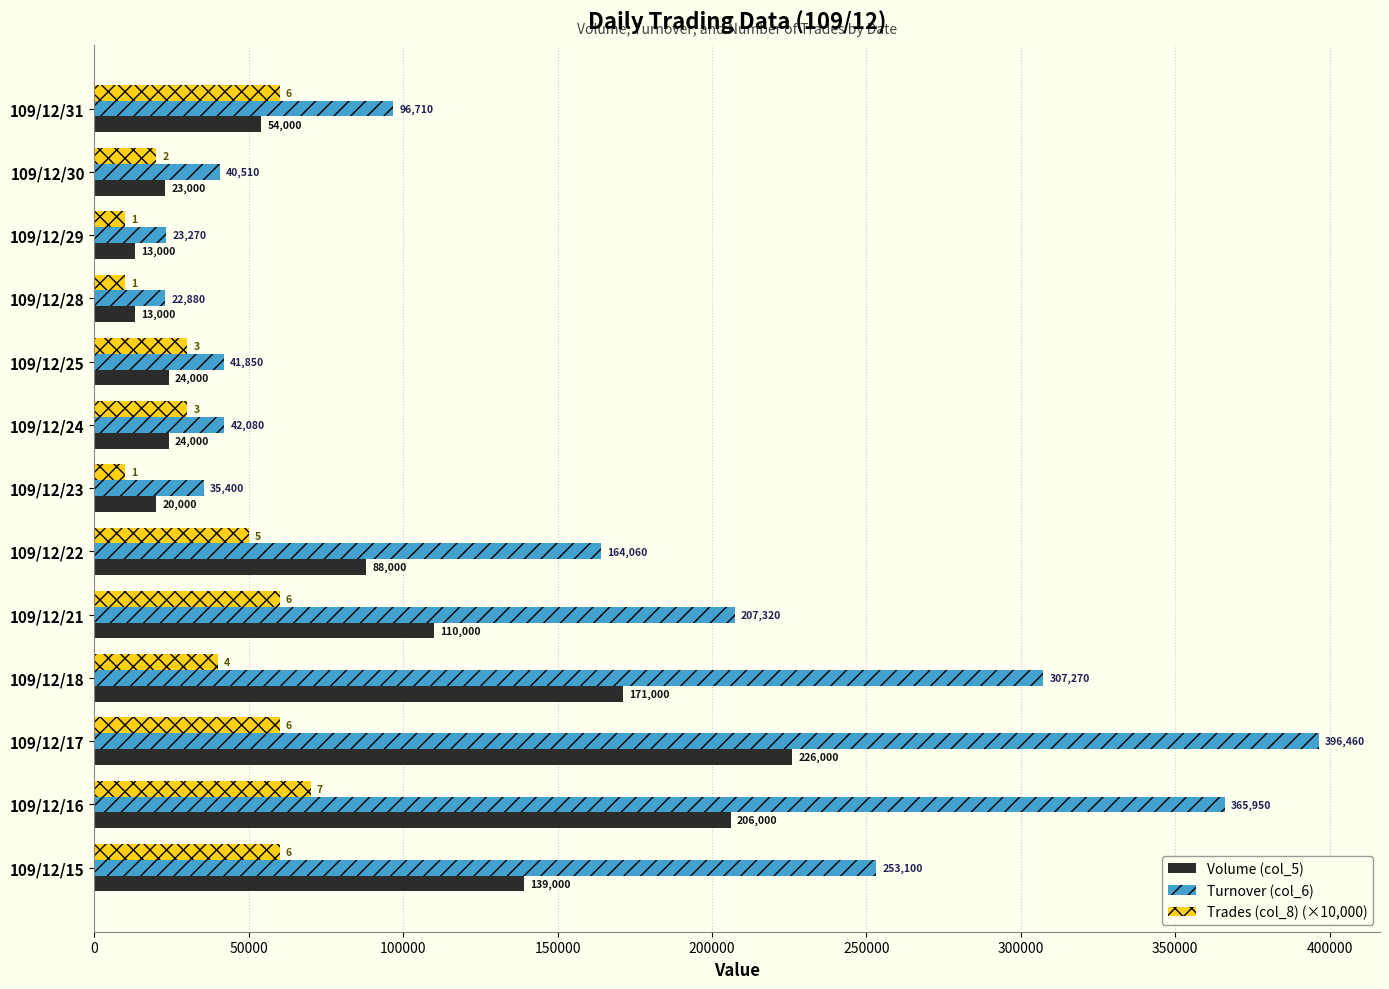

What is the average value of the Turnover (col_6) series?

153605